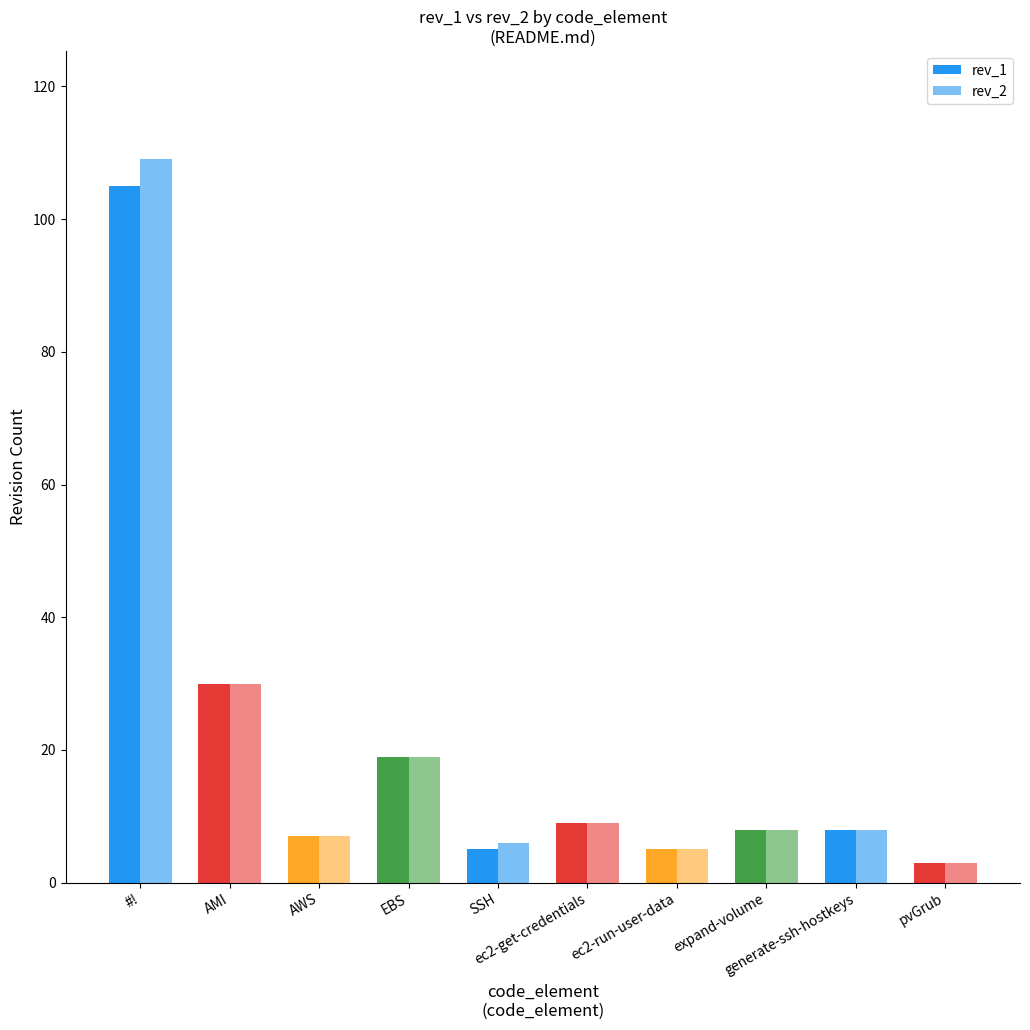

How many categories are shown in the chart?

10